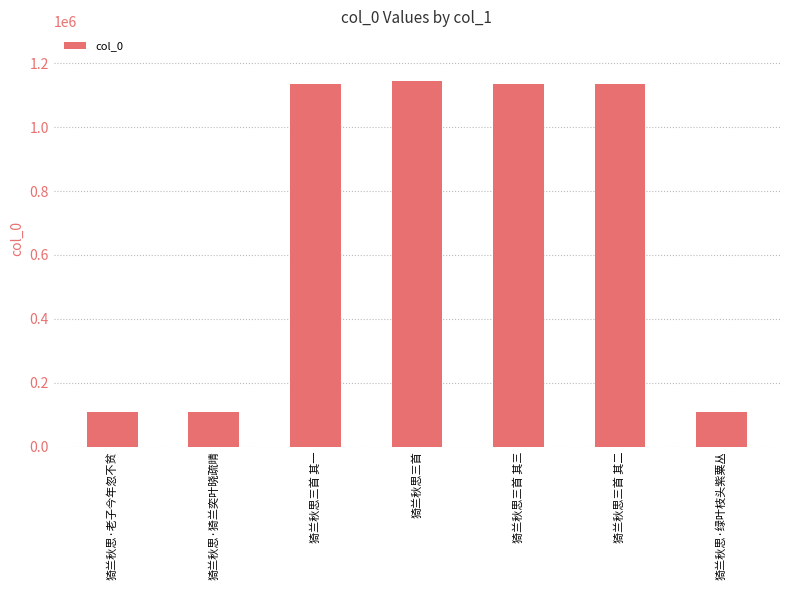

The value at 猗兰秋思·绿叶枝头紫粟丛 is 107715. True or false?

True